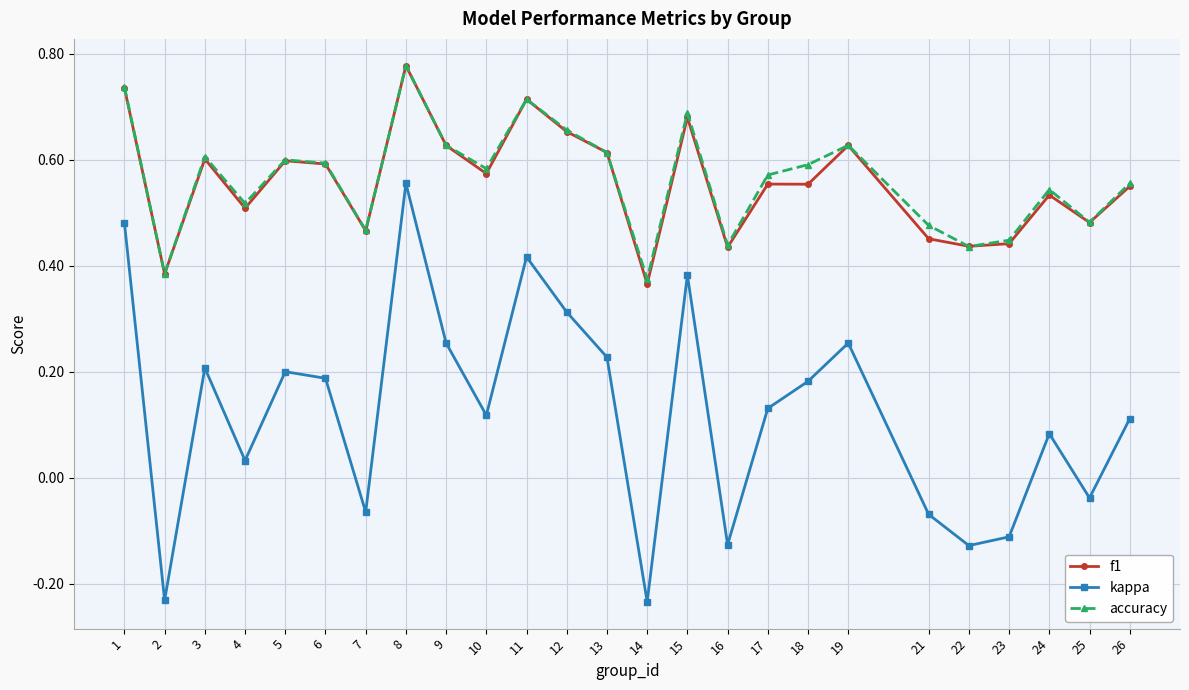

Count the f1 values in the range 0 to 1.

25